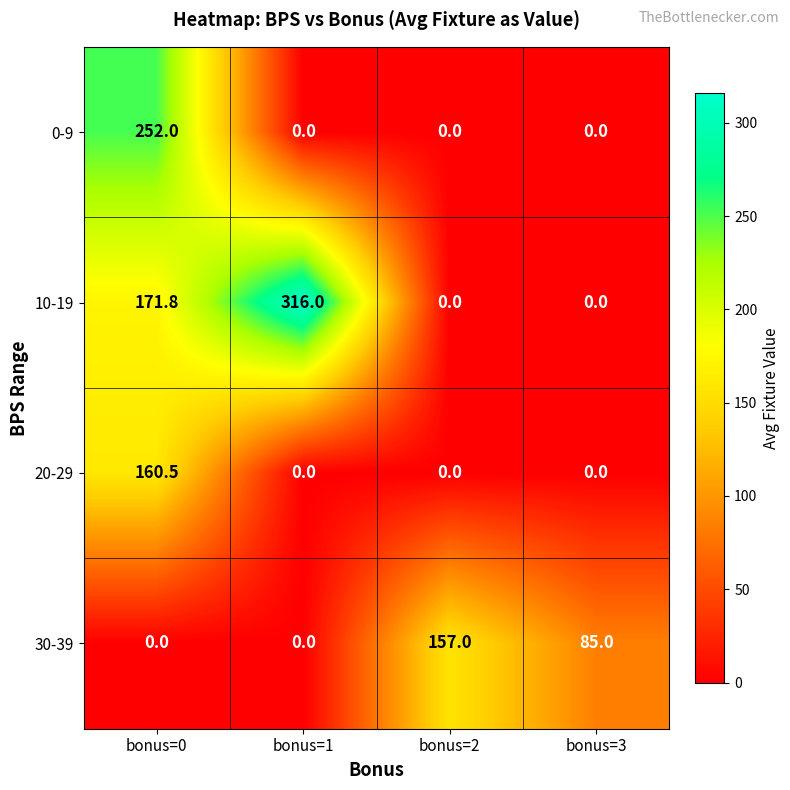

True or false: 30-39 has a value of 0.0 at bonus=1.

True